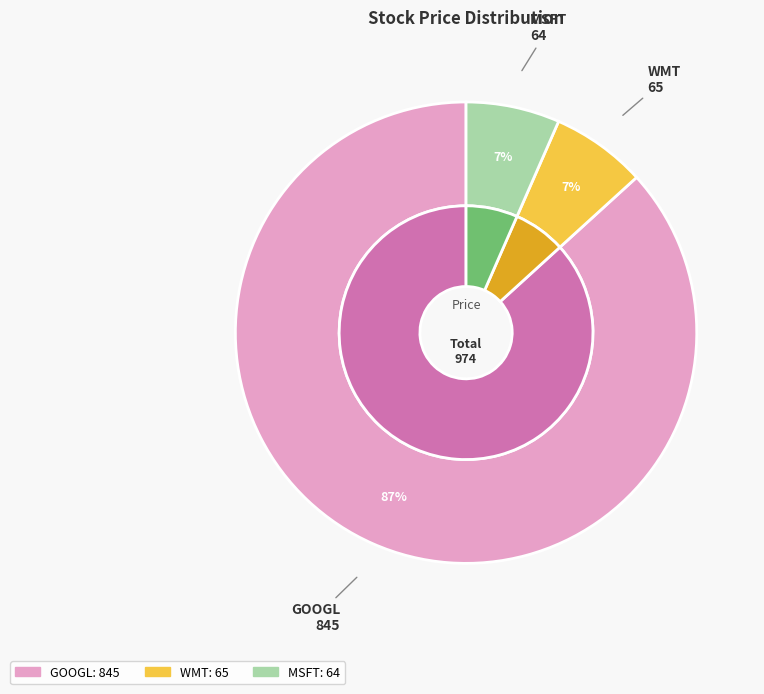

Which slice is the largest?

GOOGL